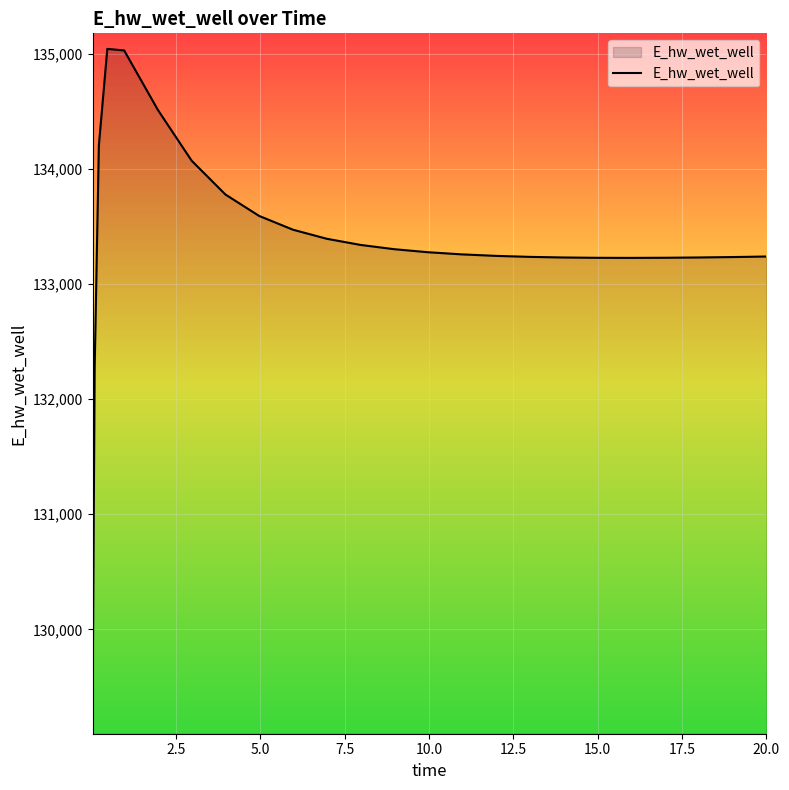

How many series are shown in this chart?

1